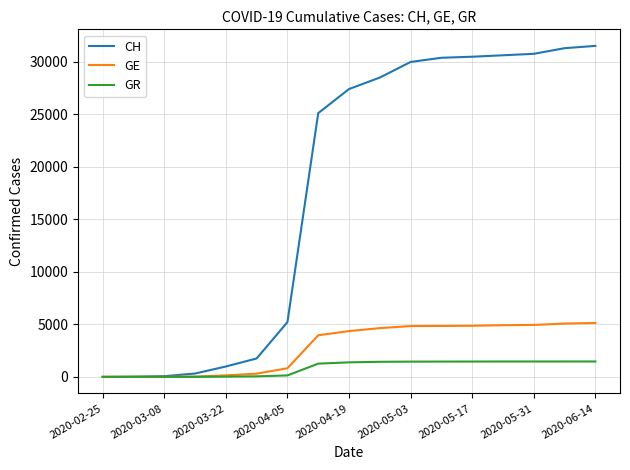

Which series has the widest spread of values?

CH